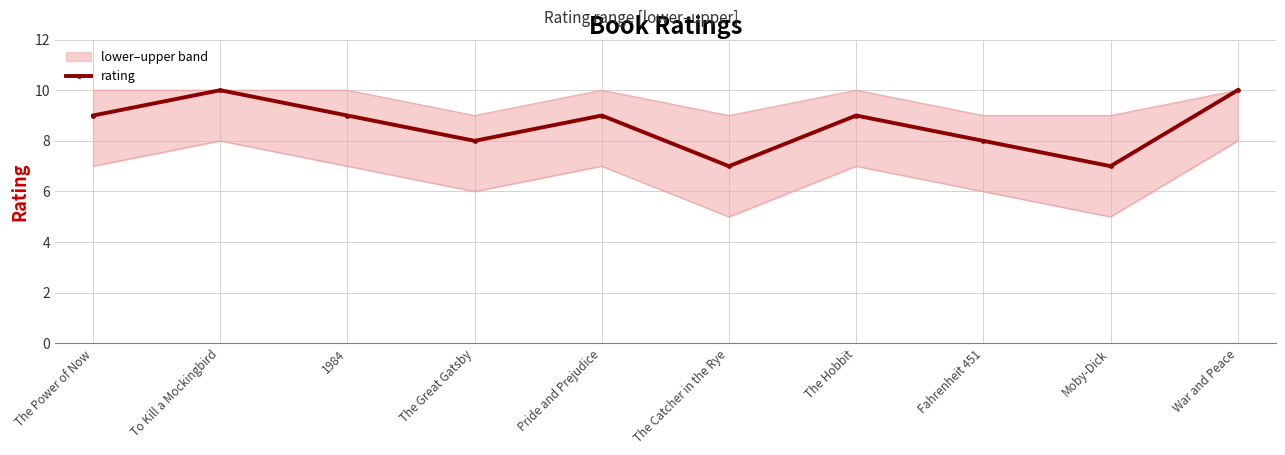

Between The Great Gatsby and Pride and Prejudice, which is larger?

Pride and Prejudice